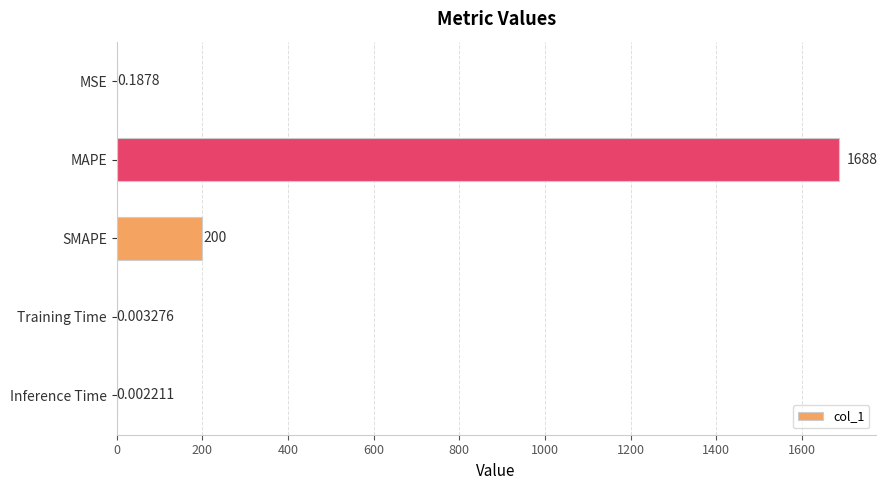

Count the number of data series in this chart.

1